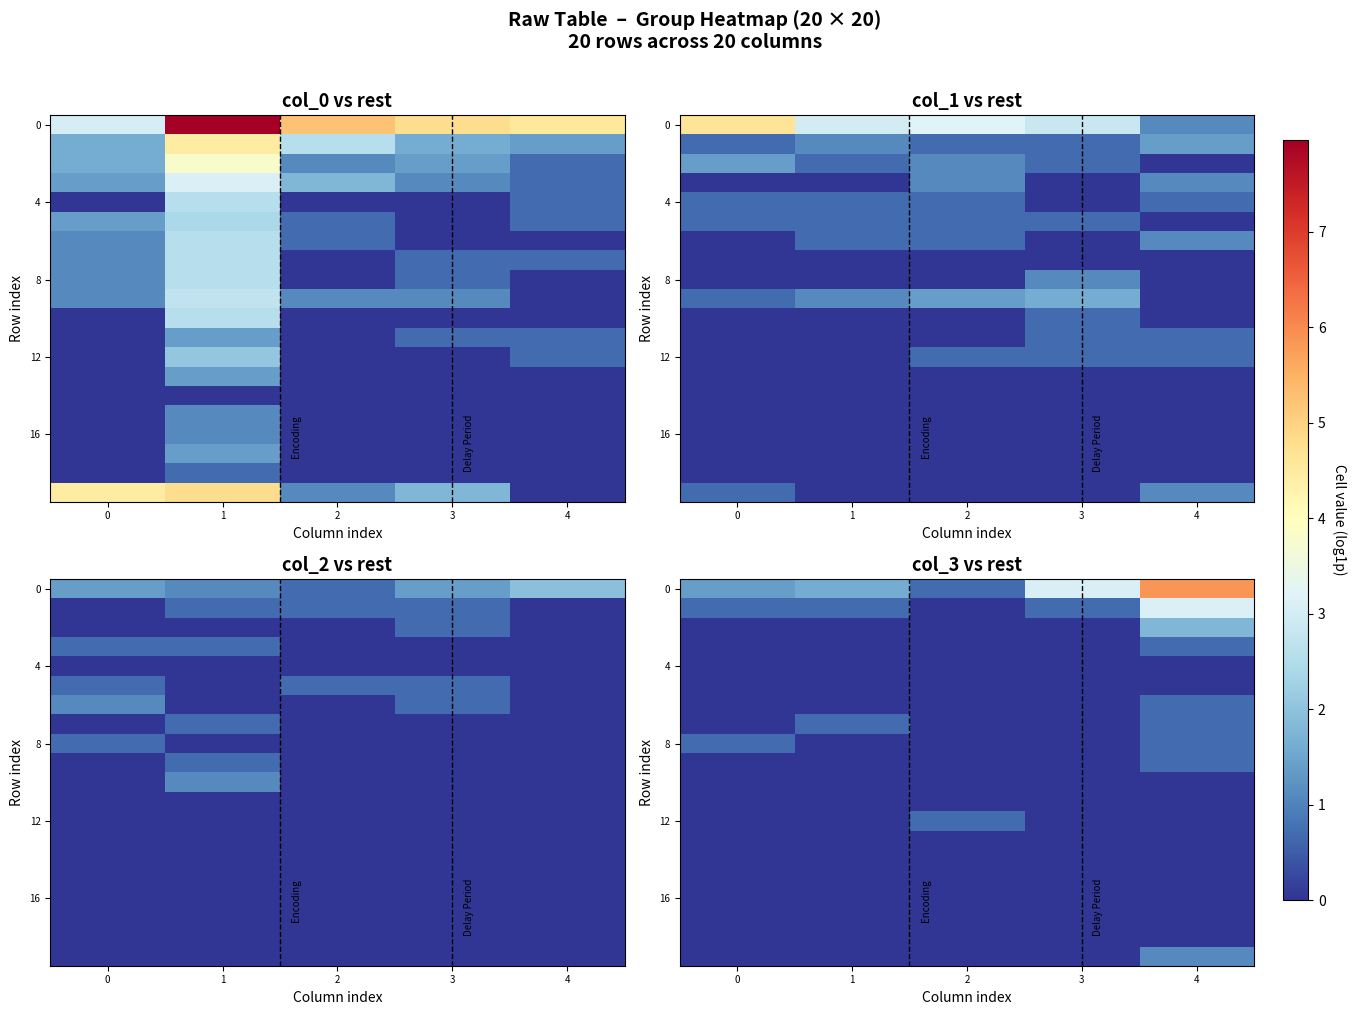

Between 0 and 4, which is larger?

4